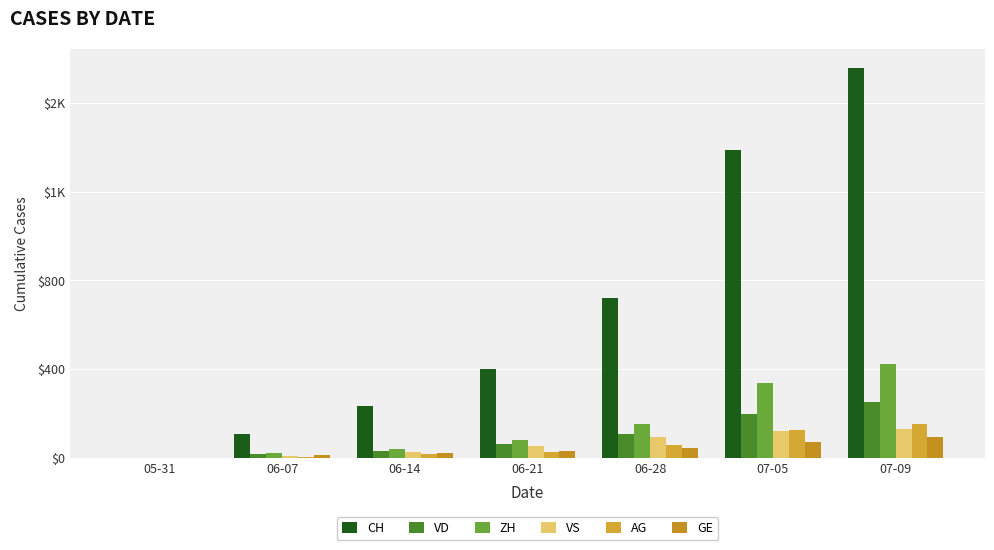

List the labels in order of GE value, largest first.

07-09, 07-05, 06-28, 06-21, 06-14, 06-07, 05-31